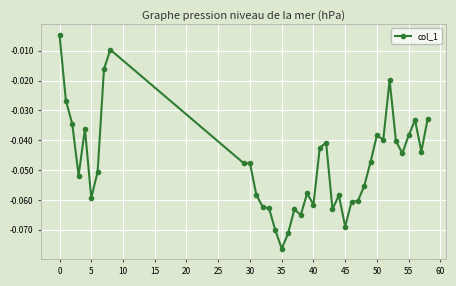

True or false: the data has more than 1 interior local peaks.

True